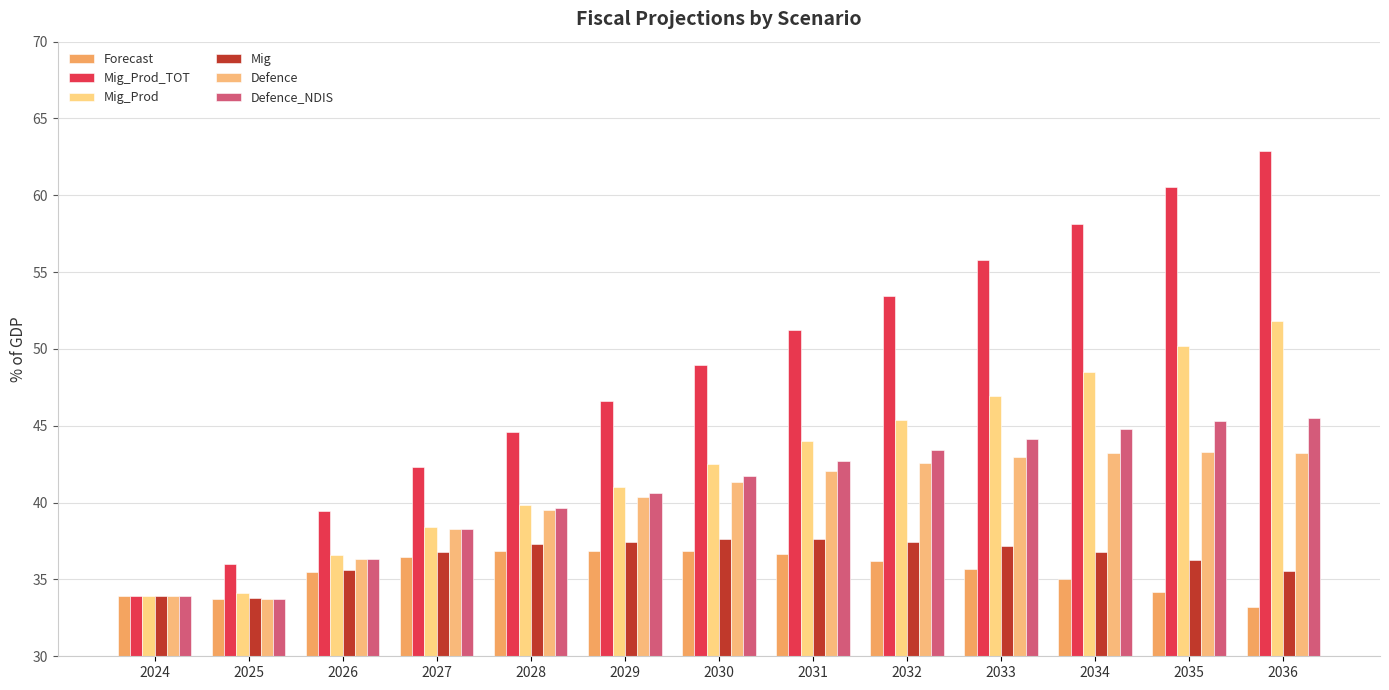

What is the difference between the maximum and minimum values in the Forecast series?

3.7